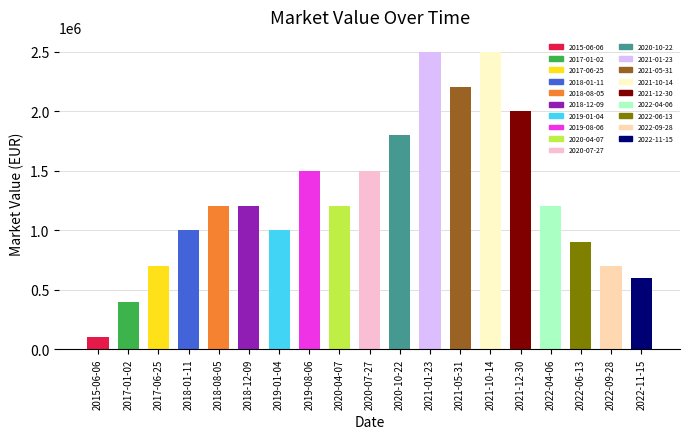

What is the difference between the second highest and minimum values?

2400000